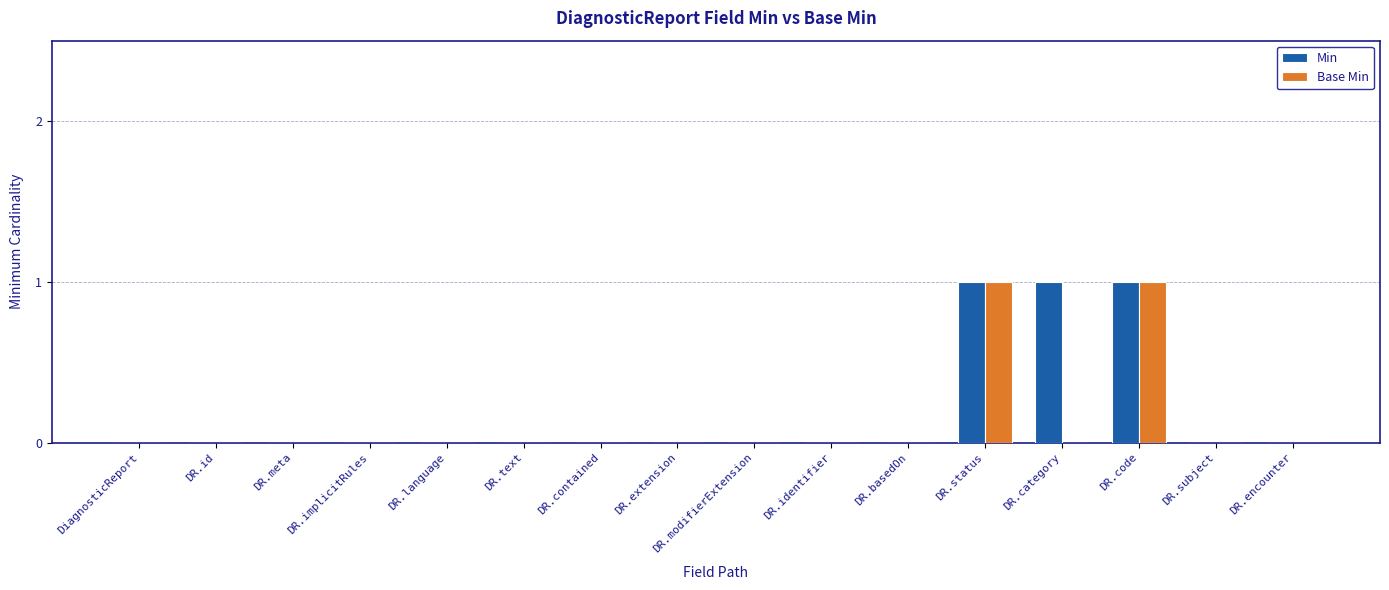

What is the sum of all Min values?

3